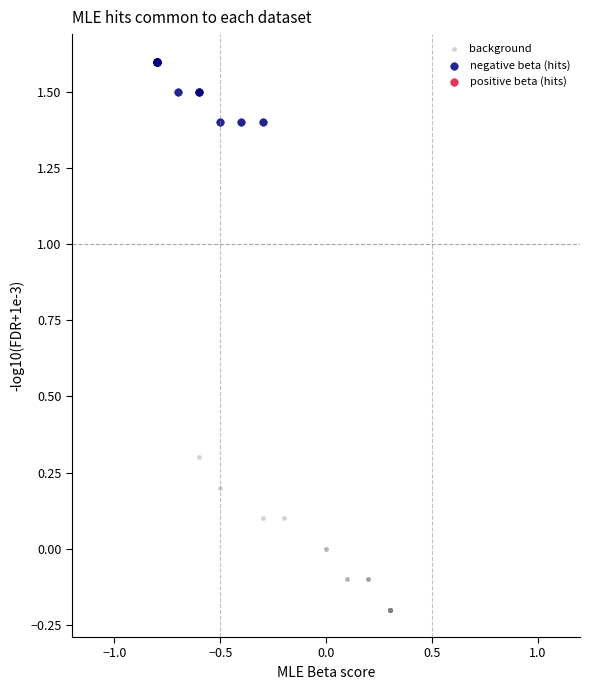

Which series has the largest Y range (max minus min)?

background